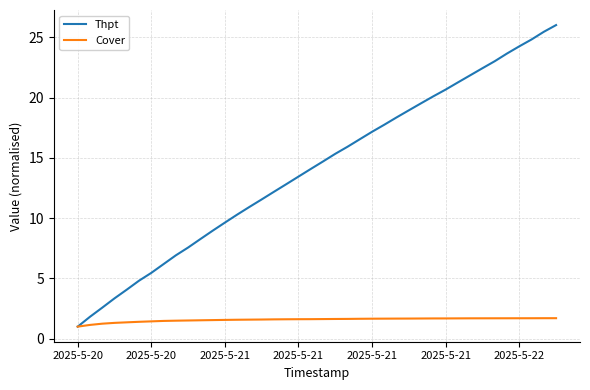

What is the maximum value shown in the chart?

26.0